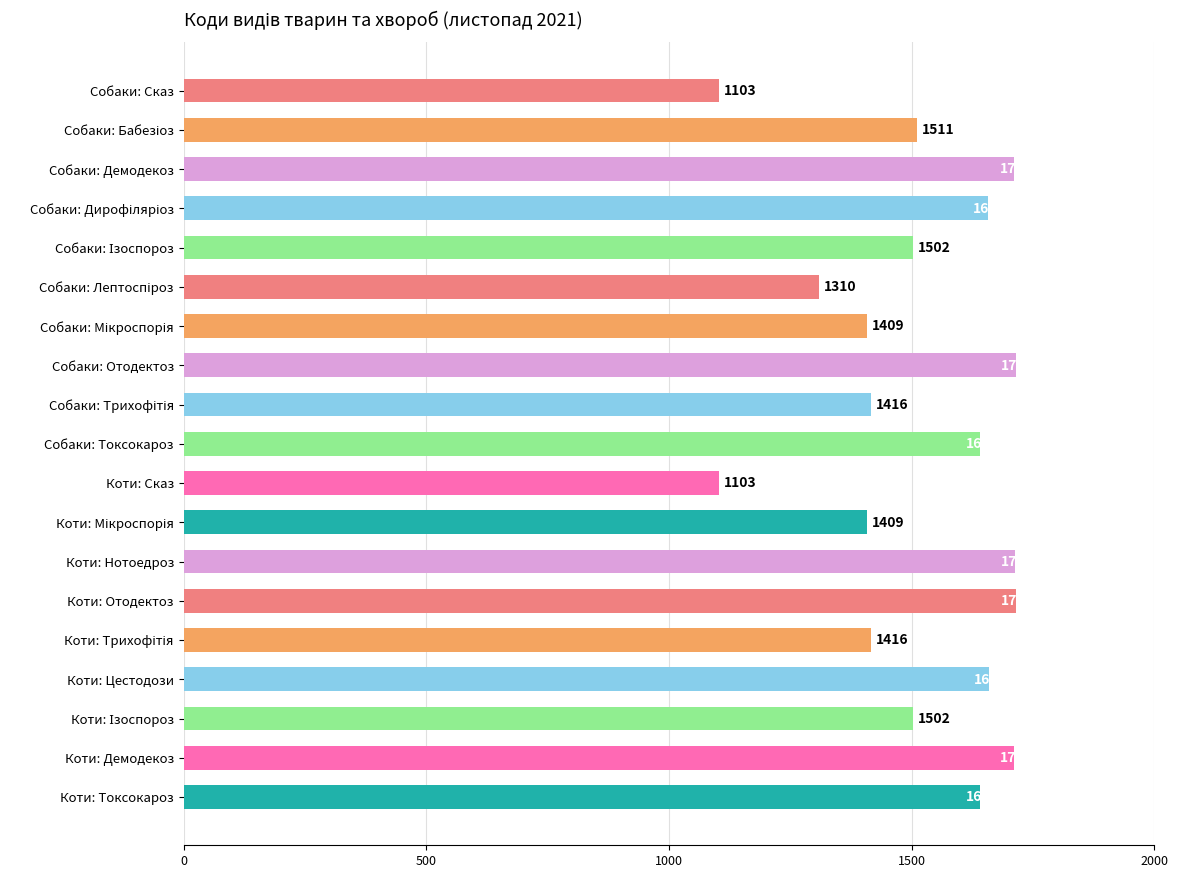

The value at Собаки: Отодектоз is 1714. True or false?

True